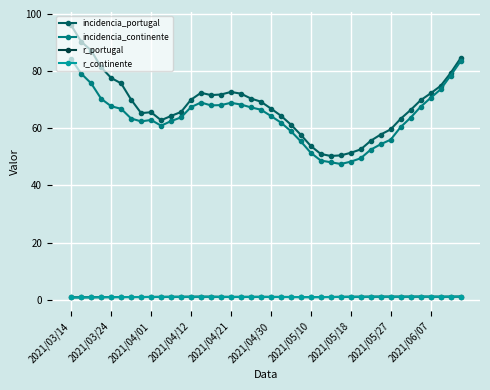

True or false: incidencia_continente and r_portugal cross at least once.

False